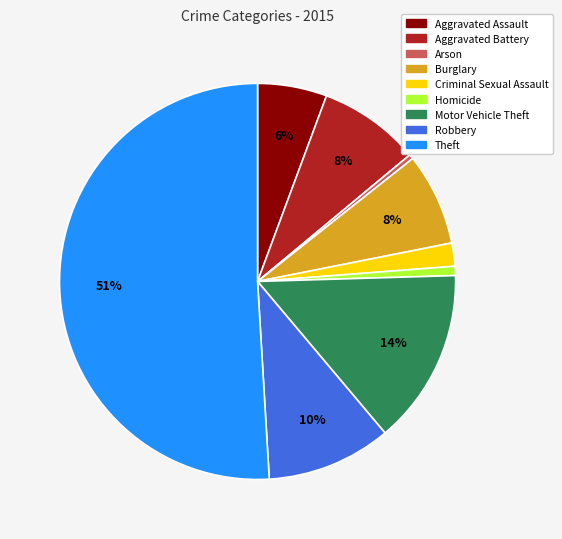

To the nearest percent, what is the average slice percentage?

11%